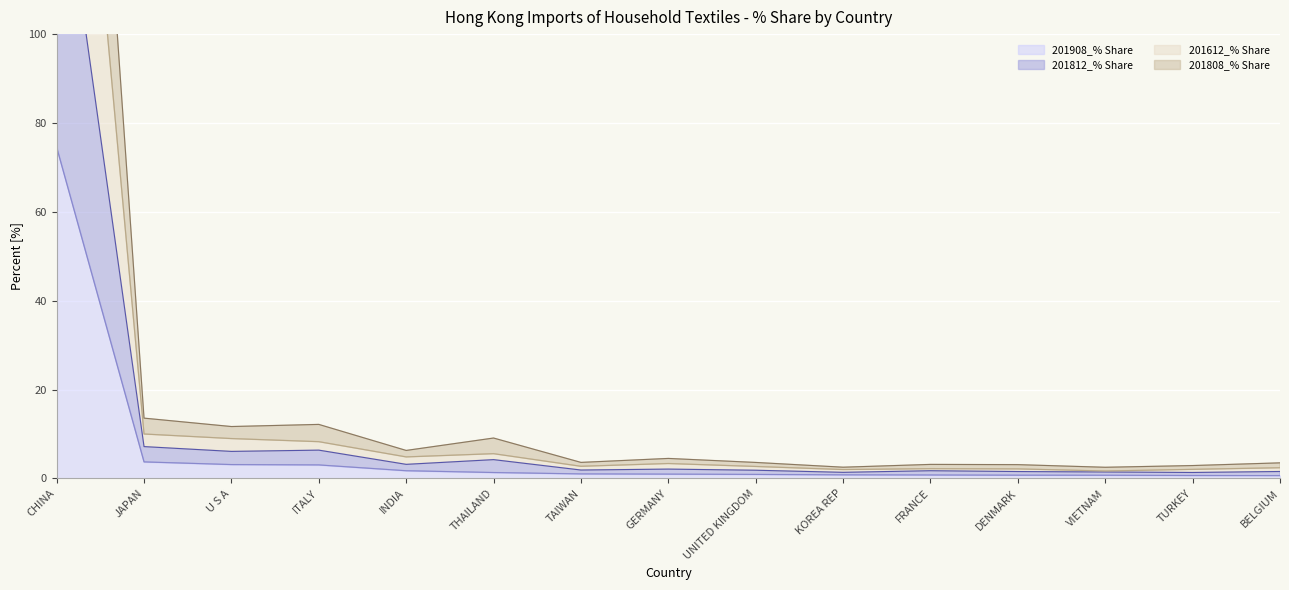

Where does the 201812_% Share series first go above 3?

CHINA